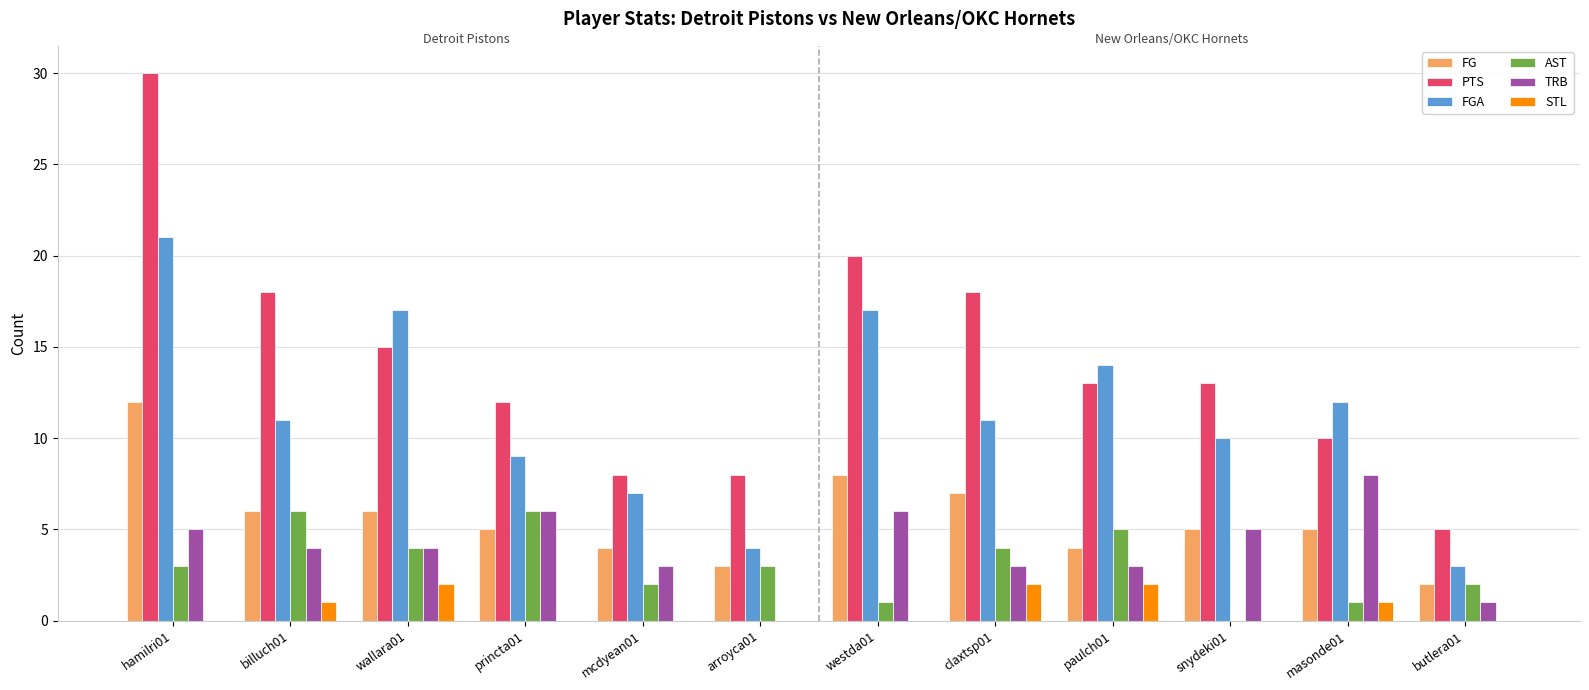

Read the AST value at wallara01.

4